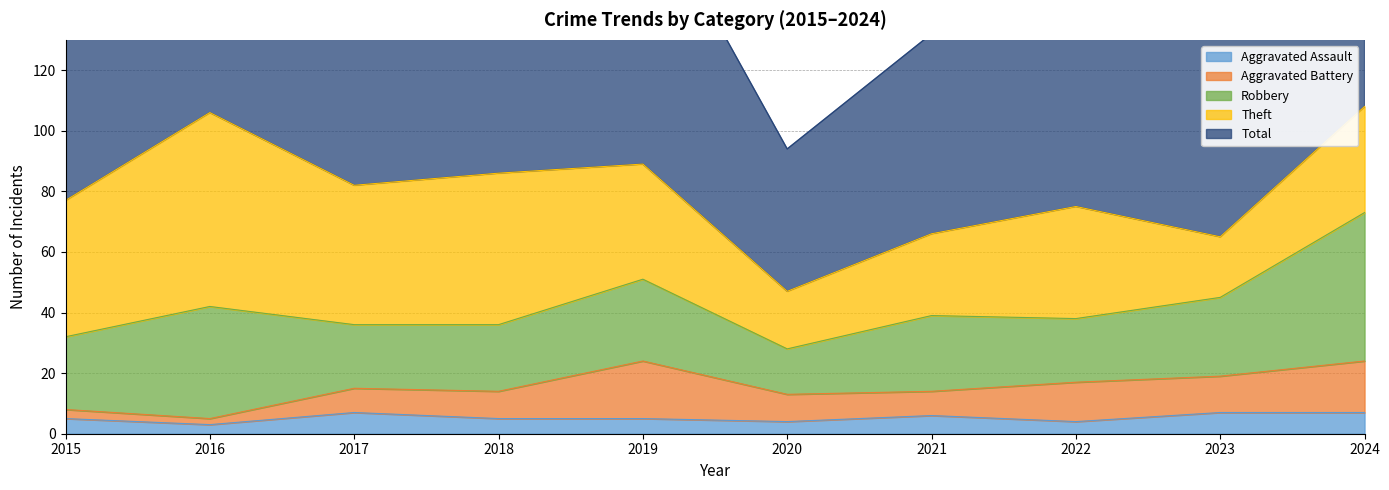

True or false: Theft and Aggravated Assault intersect in this chart.

False